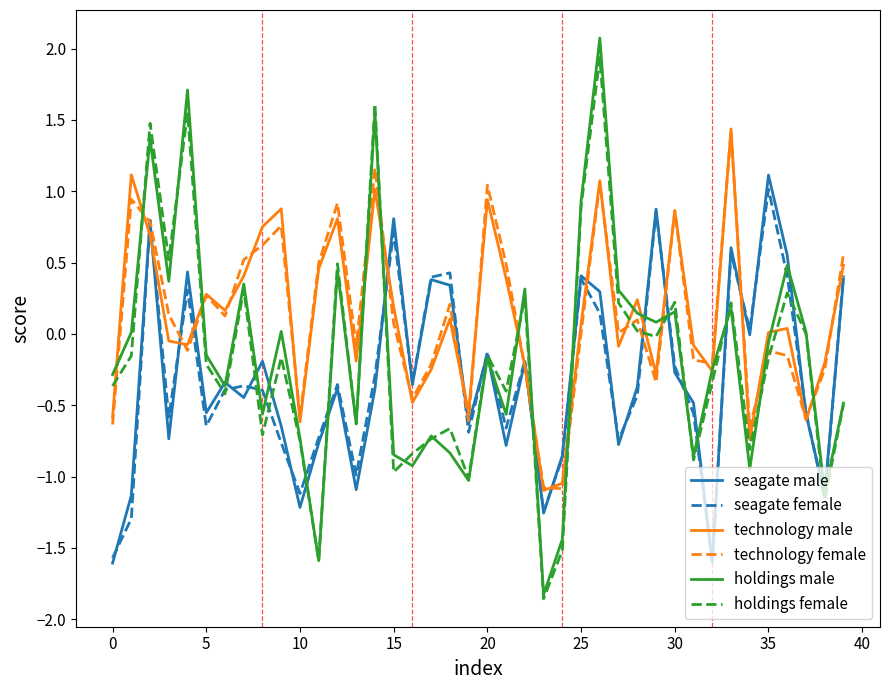

After their last crossing, which series has the higher values: technology female or holdings female?

technology female